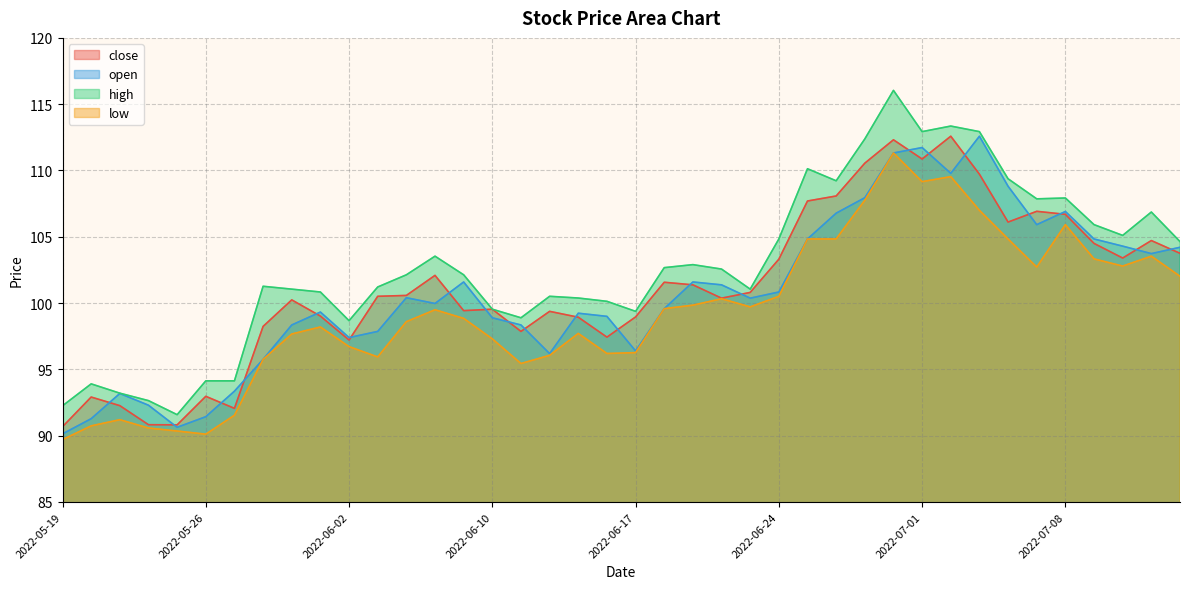

Does the chart have visible grid lines?

Yes